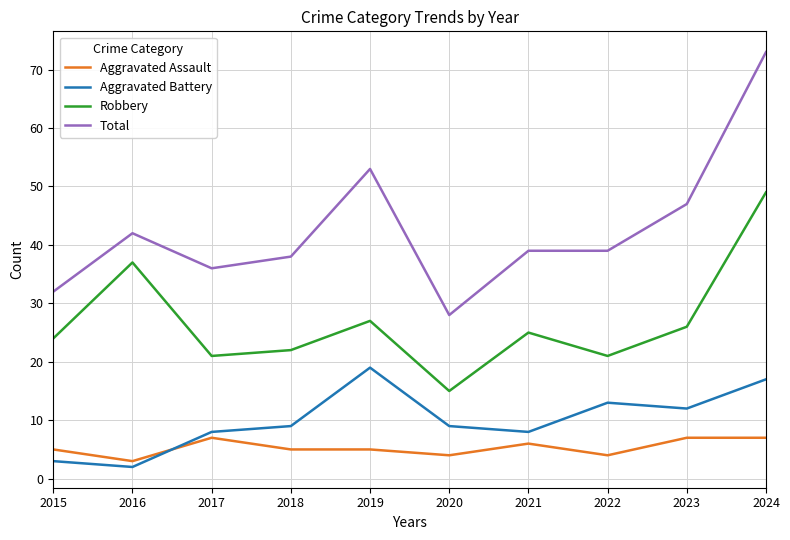

How many lines are shown in the chart?

4